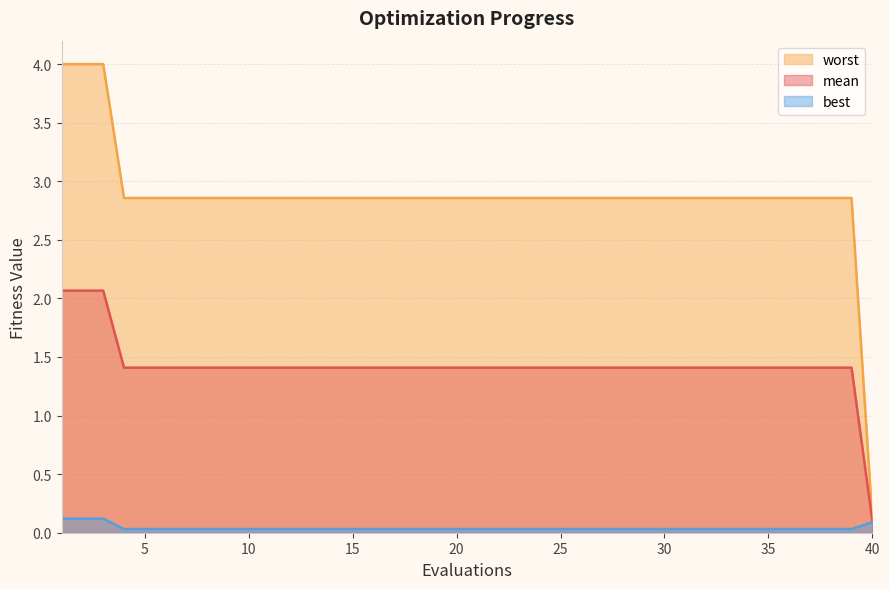

What value does the worst series have at 18?

2.9